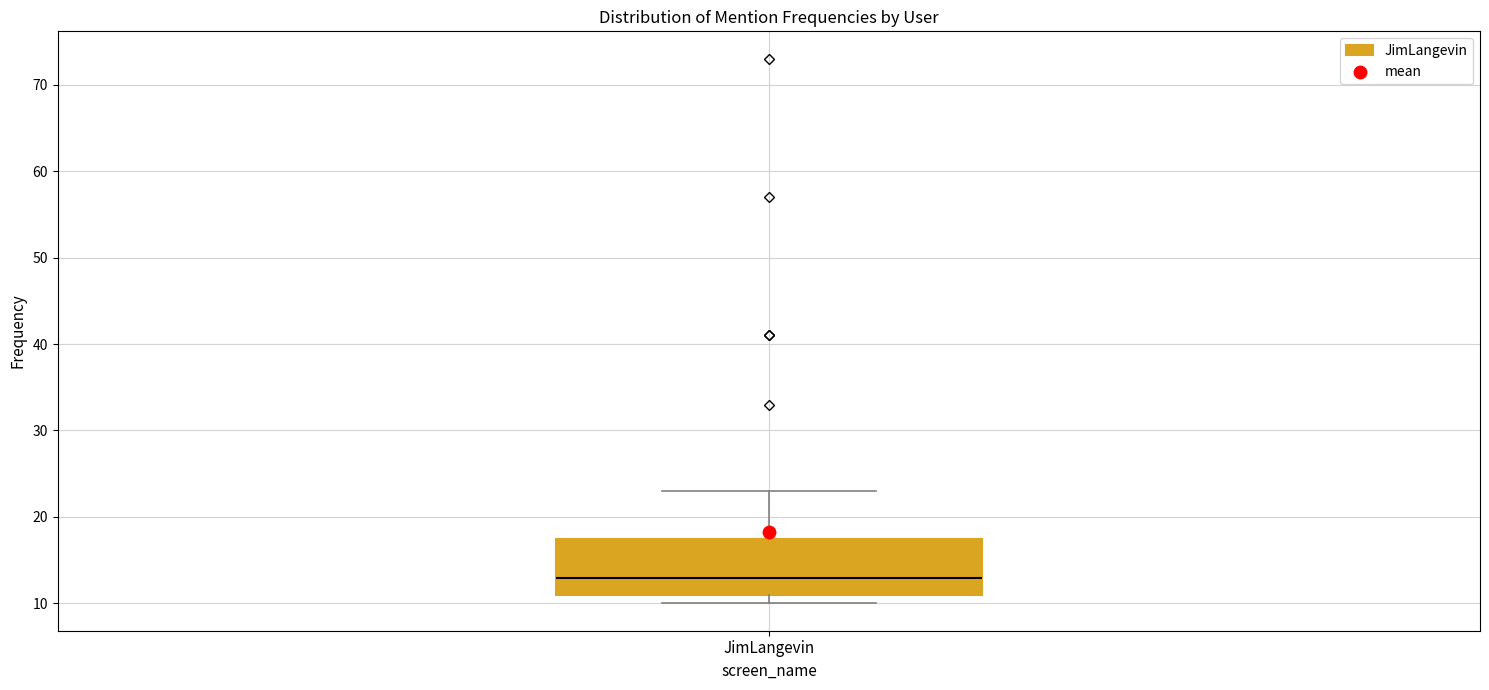

Where is the lower edge of the box for JimLangevin on the y-axis? The values are not printed on the chart, so give them approximately, as read against the axis.

11